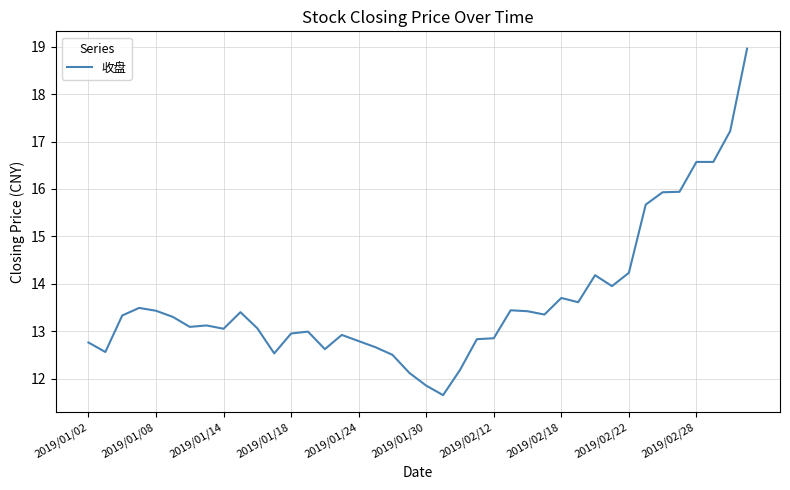

What is the maximum value shown in the chart?

19.0